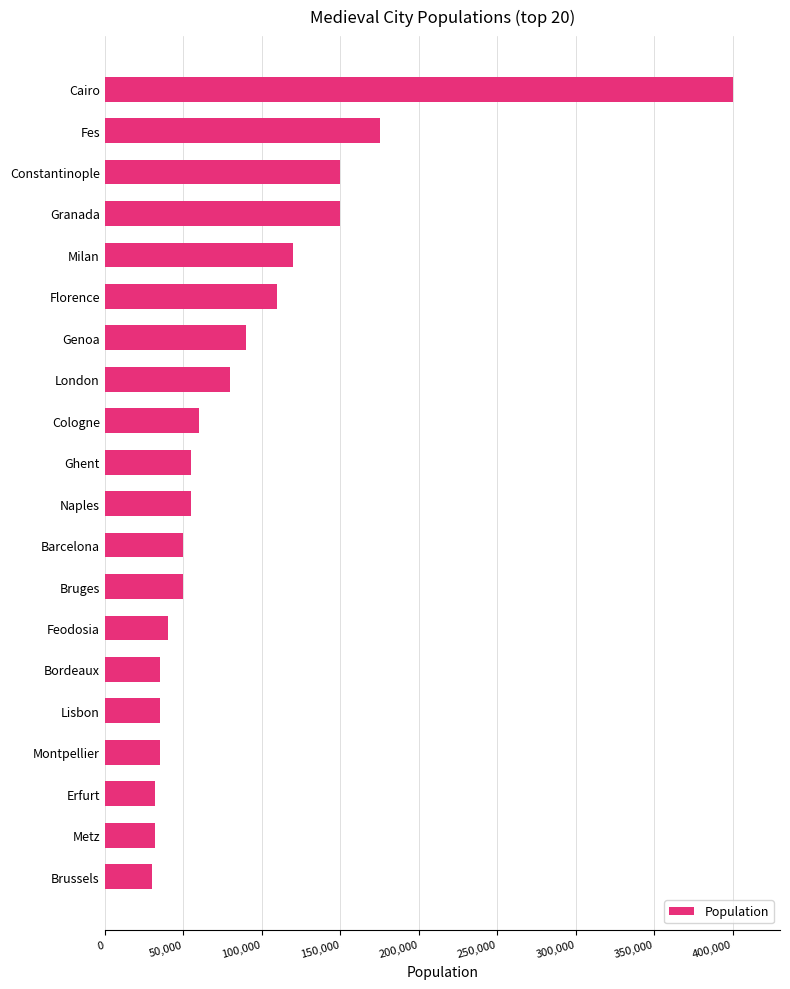

Reading top to bottom, list all the values displayed in this chart.

Cairo=400000	Fes=175000	Constantinople=150000	Granada=150000	Milan=120000	Florence=110000	Genoa=90000	London=80000	Cologne=60000	Ghent=55000	Naples=55000	Barcelona=50000	Bruges=50000	Feodosia=40000	Bordeaux=35000	Lisbon=35000	Montpellier=35000	Erfurt=32000	Metz=32000	Brussels=30000